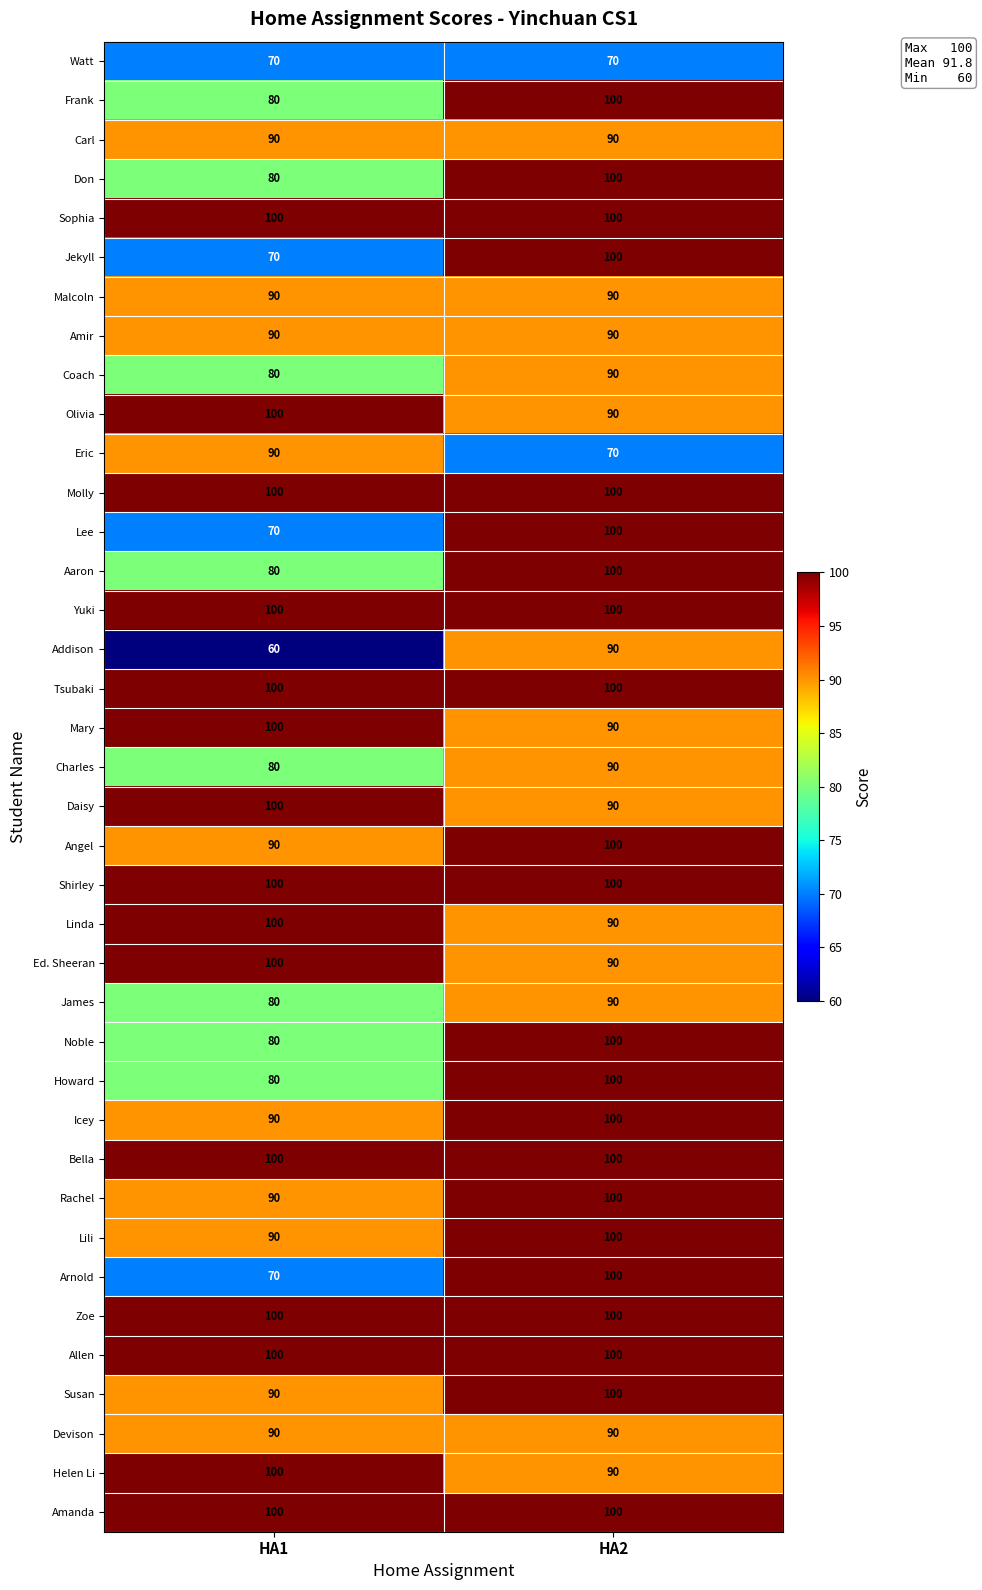

List the labels in order of Lee value, smallest first.

HA1, HA2